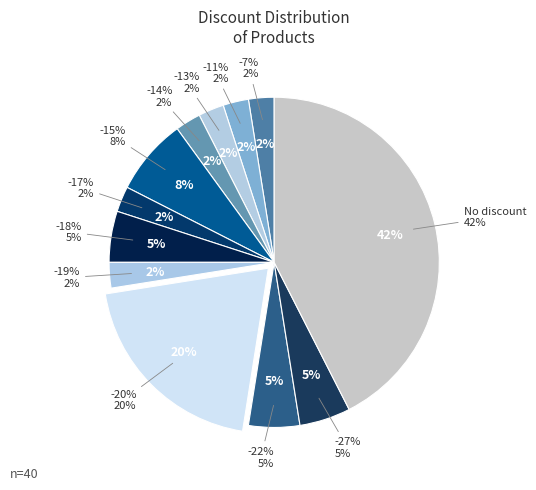

Combined, what portion of the pie is -22% and -27%?

10.0%